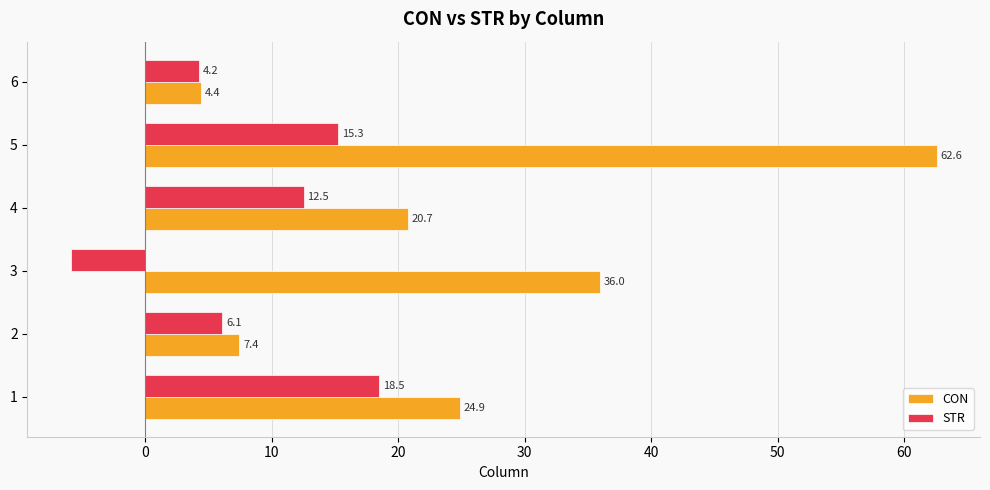

What is the minimum value shown in the chart?

-5.9